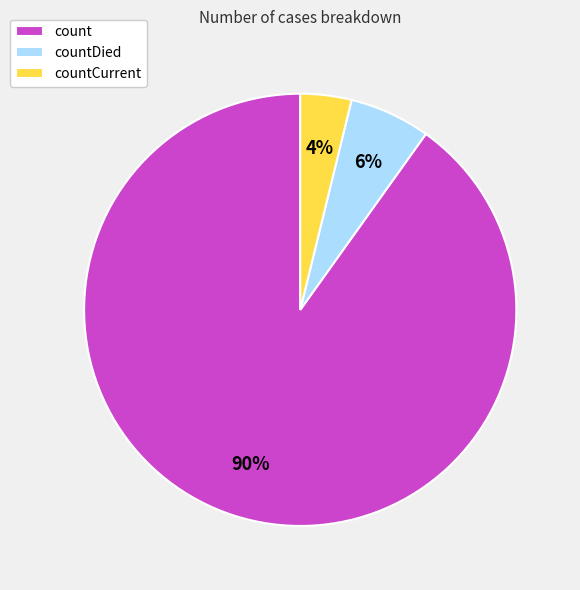

To the nearest percent, what is the difference between the countDied and countCurrent slice percentages?

2%